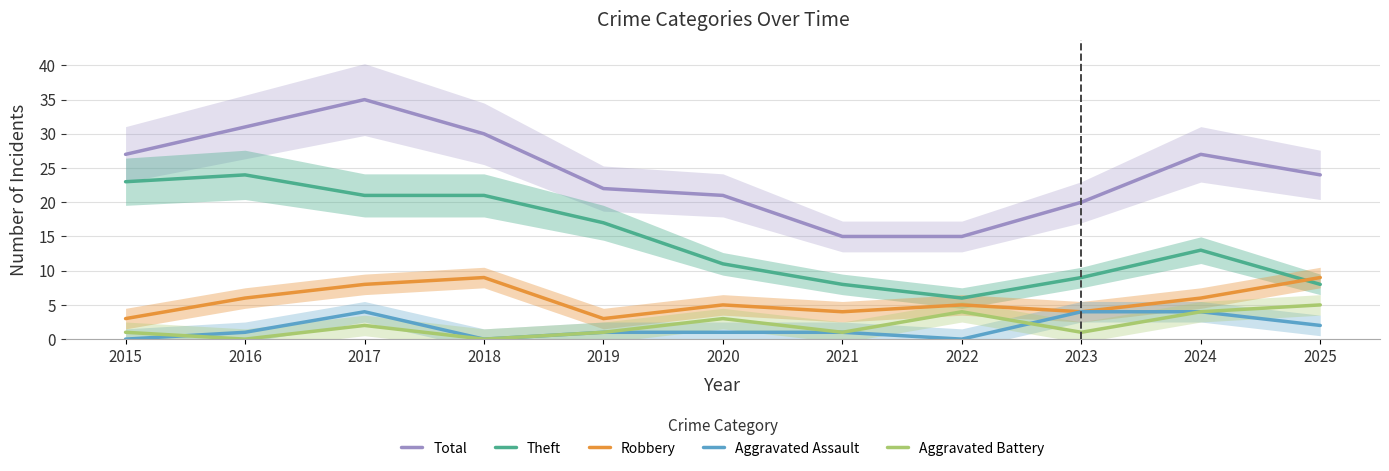

Reading right to left, transcribe all the data shown in this chart.

Total: 24	27	20	15	15	21	22	30	35	31	27
Theft: 8	13	9	6	8	11	17	21	21	24	23
Robbery: 9	6	4	5	4	5	3	9	8	6	3
Aggravated Assault: 2	4	4	0	1	1	1	0	4	1	0
Aggravated Battery: 5	4	1	4	1	3	1	0	2	0	1